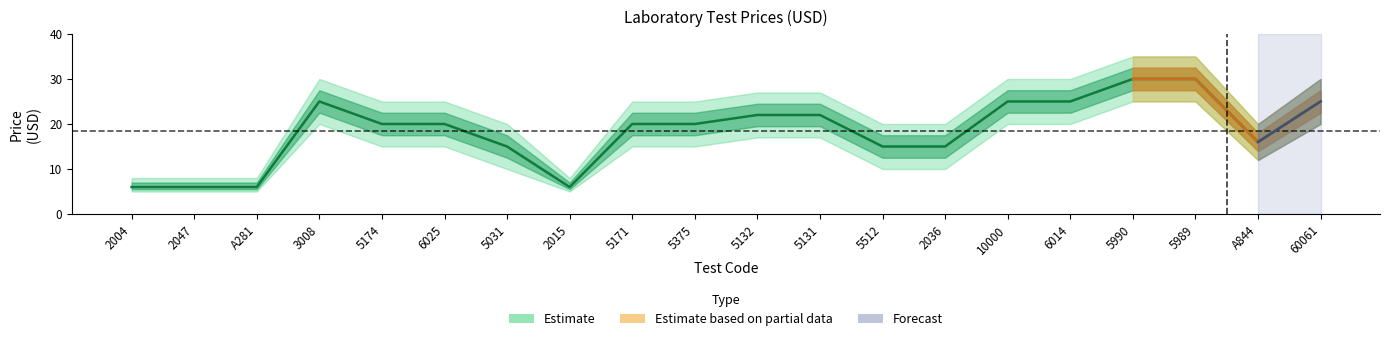

The chart shows a value of 4 at 2047. True or false?

False